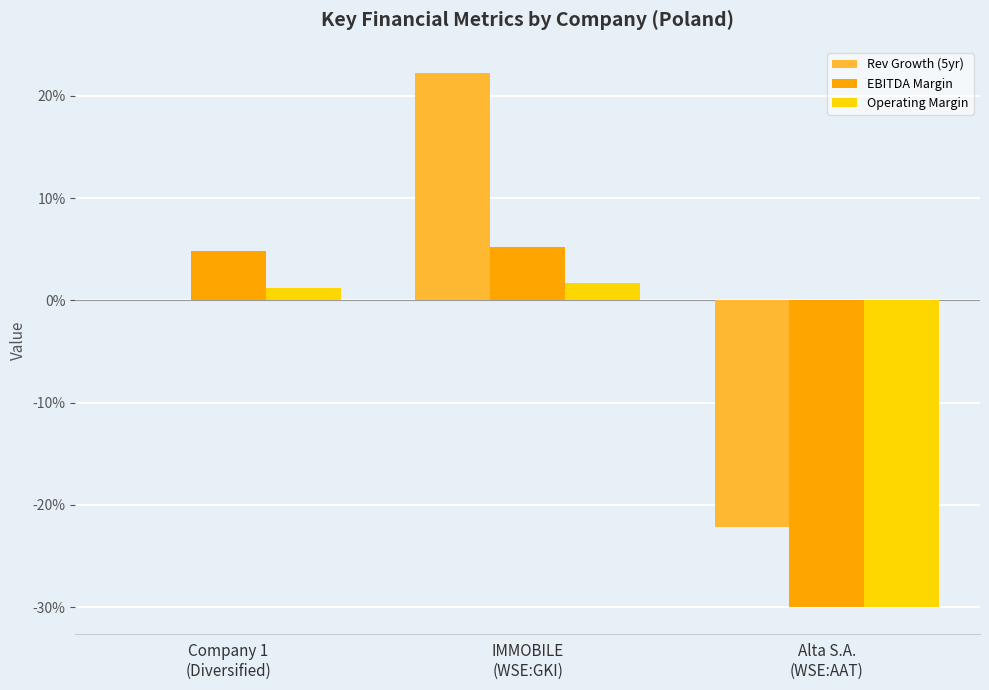

At which label does Rev Growth (5yr) reach its minimum?

Alta S.A.
(WSE:AAT)